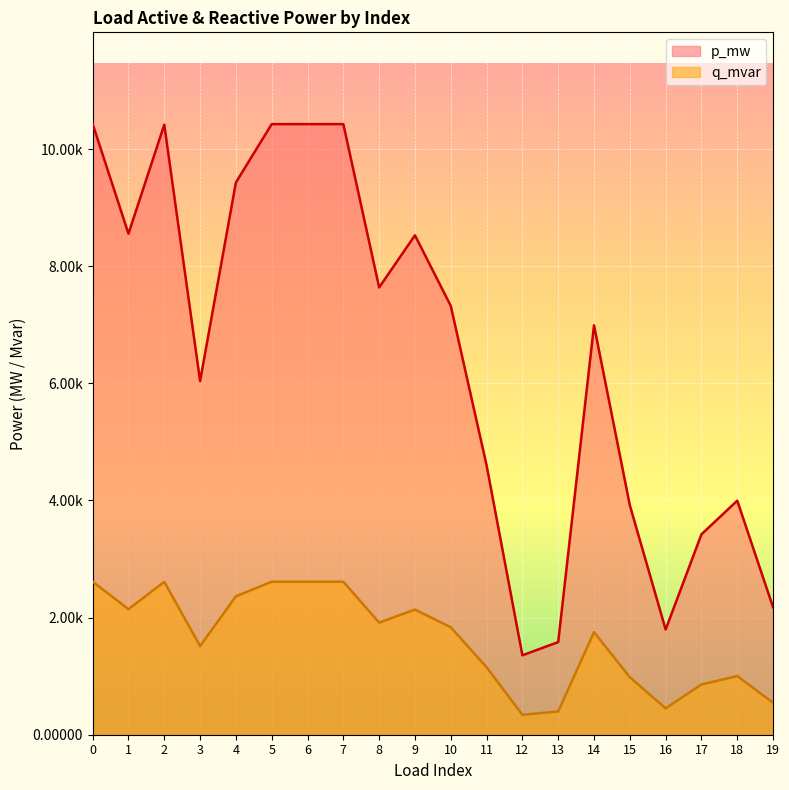

At which category does q_mvar reach its first local valley?

1